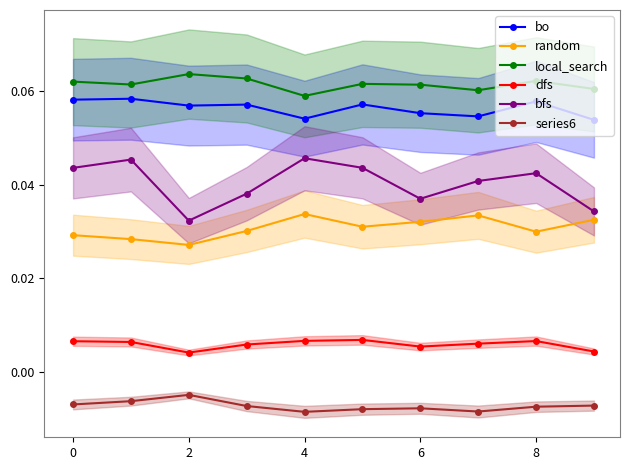

True or false: bo and local_search cross at least once.

False